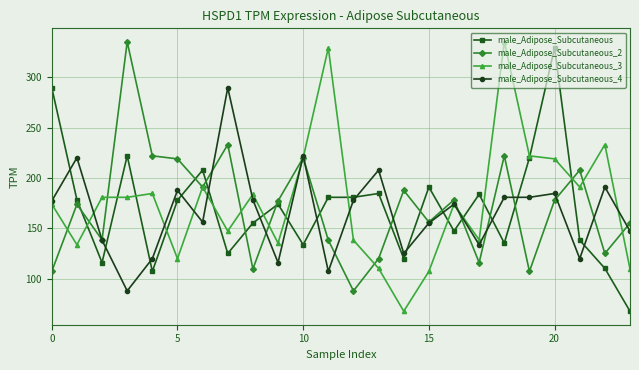

What is the value of the male_Adipose_Subcutaneous_2 point at the 5th from the left?

222.1